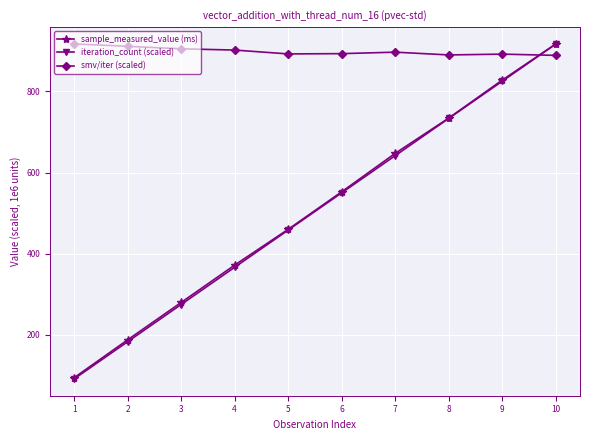

Count the number of data series in this chart.

3